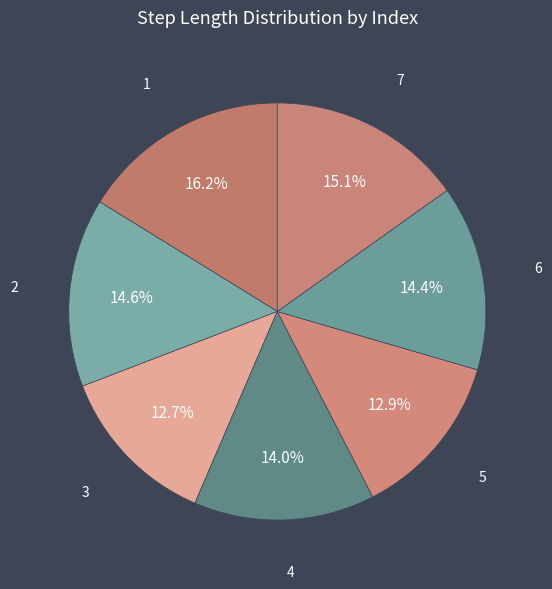

Between 3 and 6, which is larger?

6